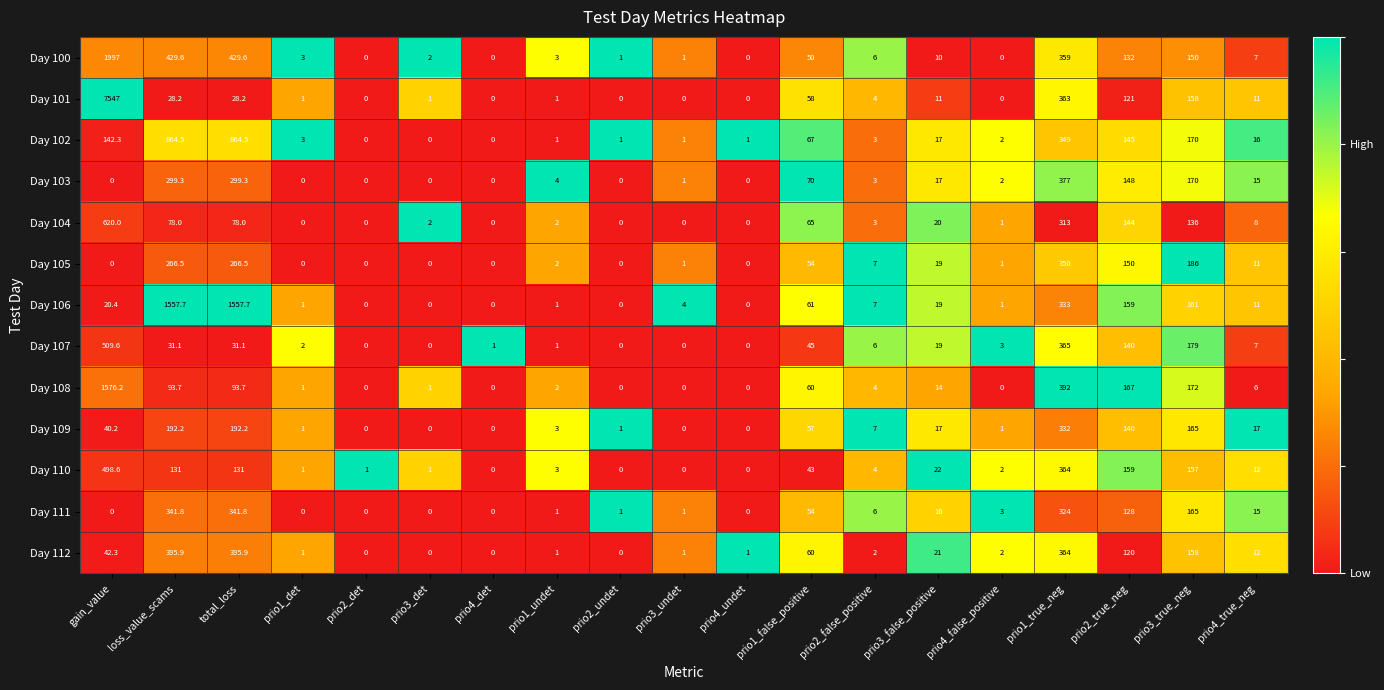

What is the sum of the Day 111 values at prio3_true_neg and prio4_det?

165.0